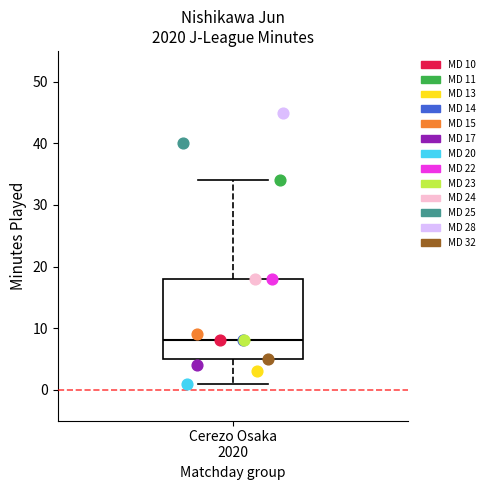

Which series reaches the minimum Y coordinate?

MD 20